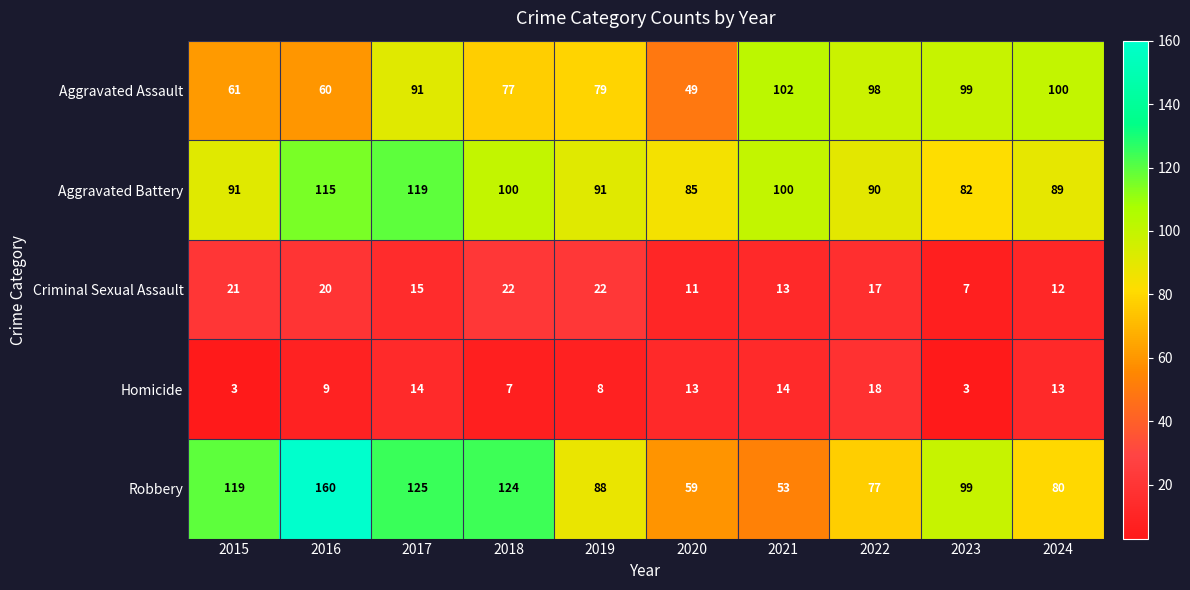

Which series has the largest range (max minus min)?

Robbery